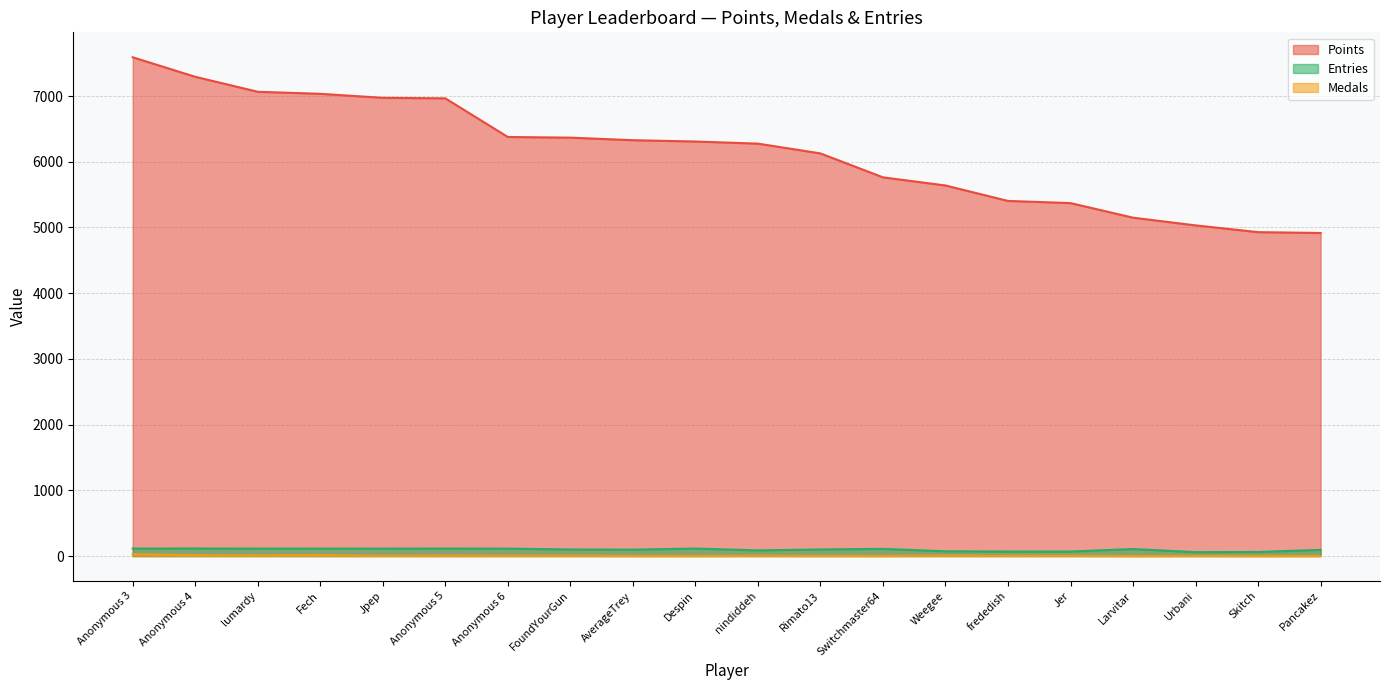

Where is Entries nearest to the value 87?

nindiddeh